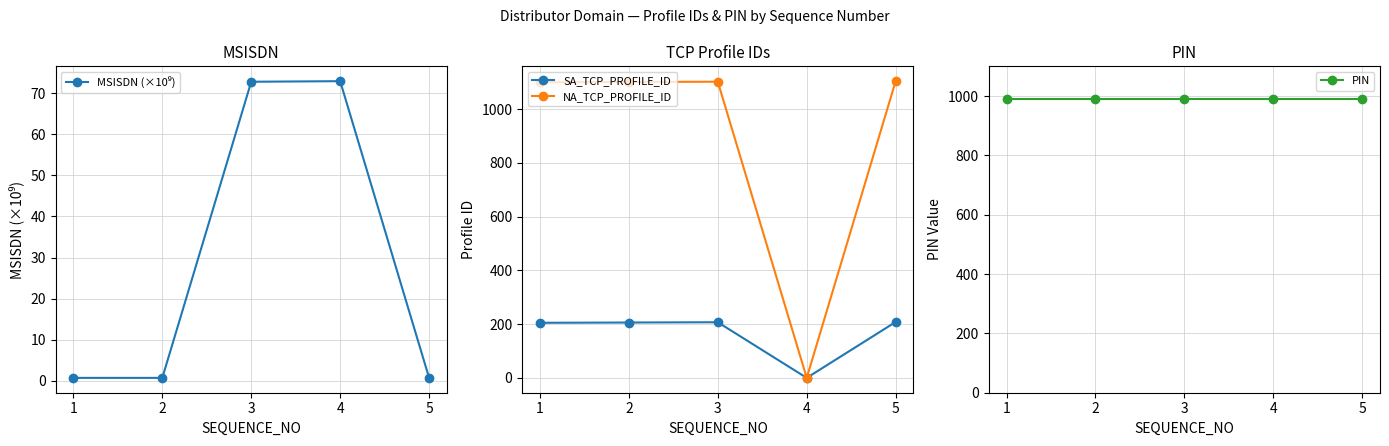

True or false: NA_TCP_PROFILE_ID has a value of 650.4 at 4.

False